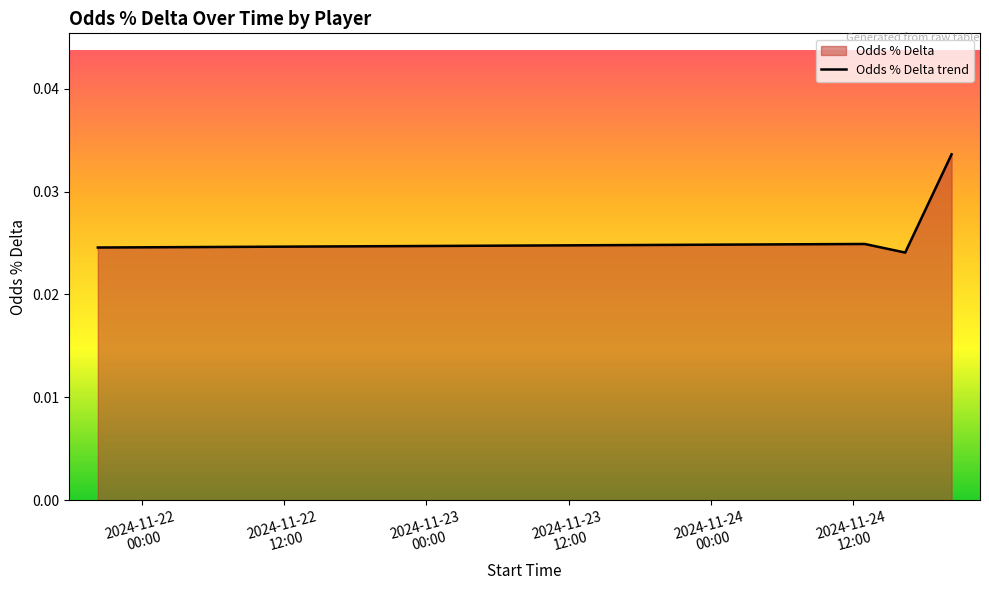

How many values are between 0 and 1?

4